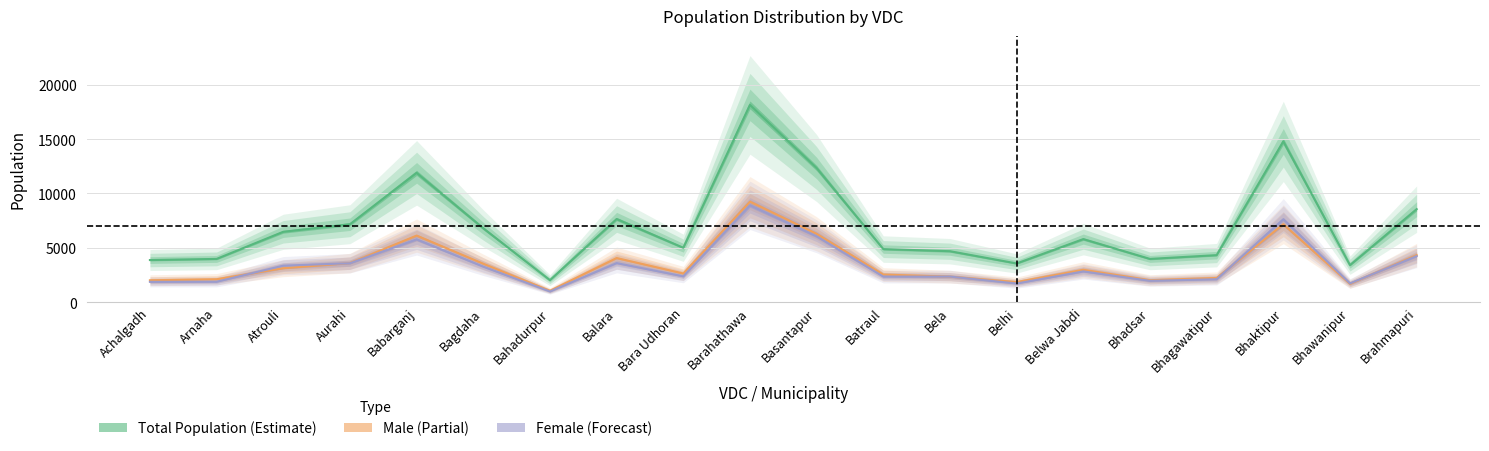

Reading left to right, list all the values displayed in this chart.

Total Population: 3870	3974	6471	7167	11896	6793	2018	7646	5000	18151	12338	4881	4683	3555	5798	3972	4322	14794	3403	8556
Male: 2008	2102	3117	3592	6121	3531	1042	4054	2629	9244	6284	2533	2337	1844	2973	2014	2220	7169	1679	4325
Female: 1862	1872	3354	3575	5775	3262	976	3592	2371	8907	6054	2348	2346	1711	2825	1958	2102	7625	1724	4231